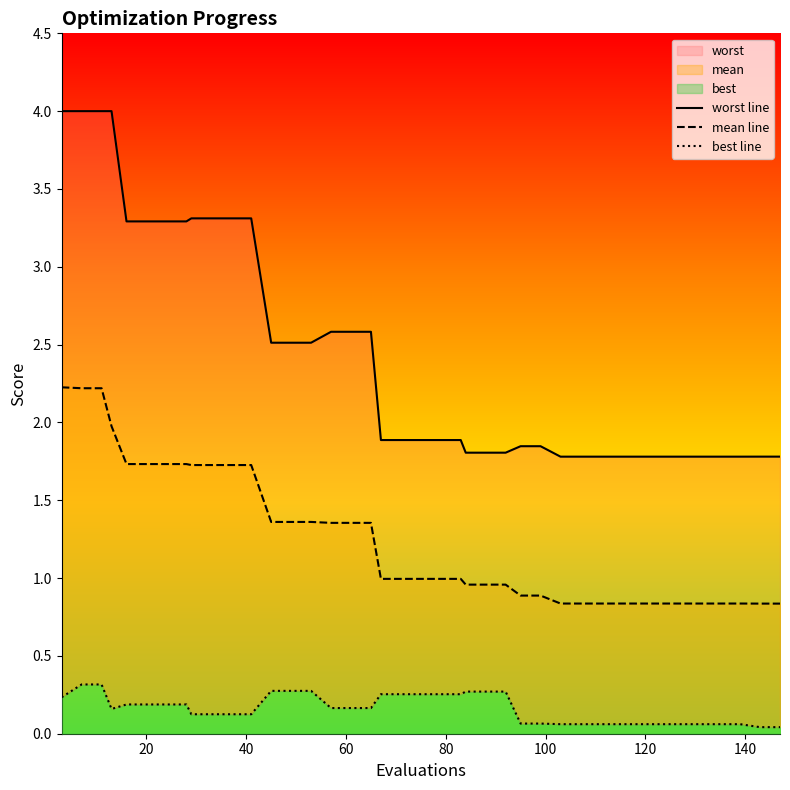

What are all the series names shown in the legend?

worst line, mean line, best line